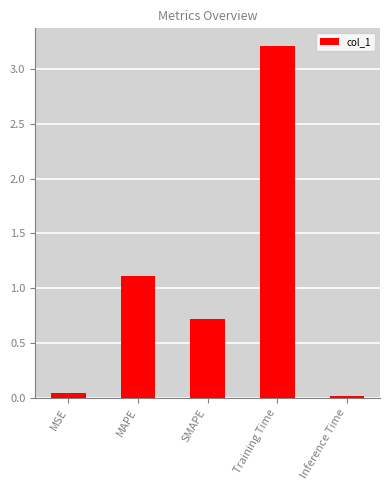

The value at MAPE is 1.1. True or false?

True